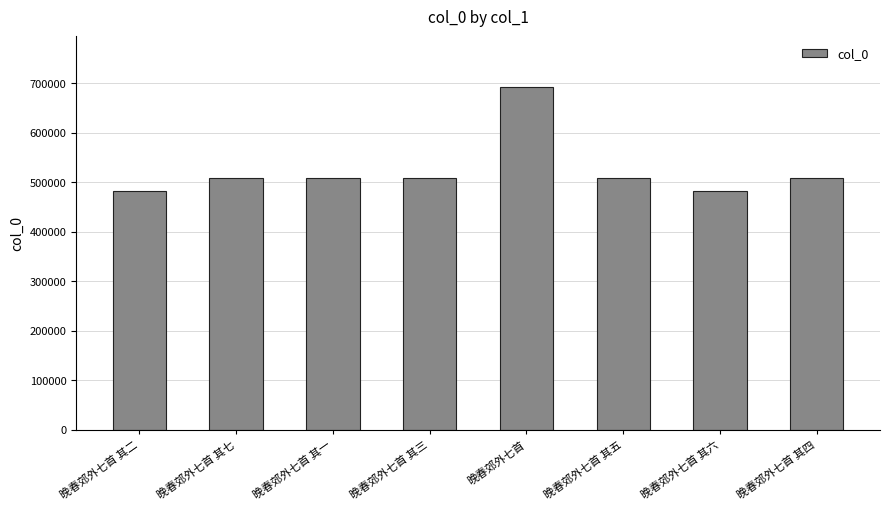

Approximately how many times larger is the value at 晚春郊外七首 其六 compared to 晚春郊外七首 其三?

0.9